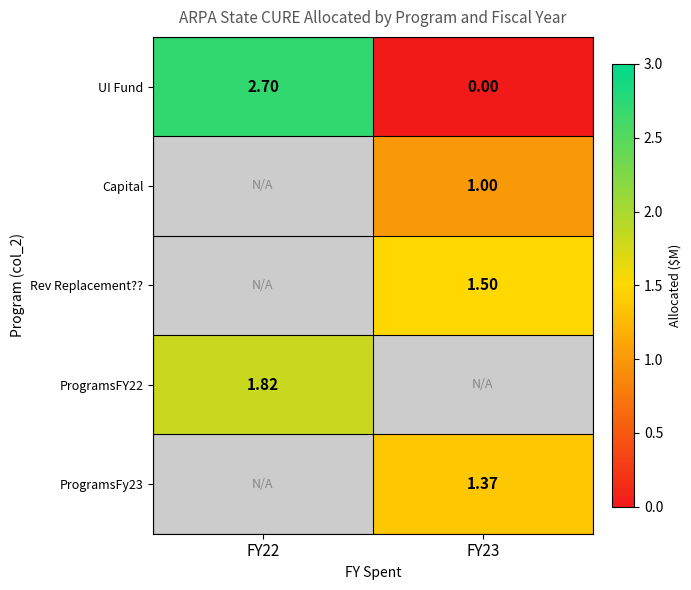

How many positive values does the ProgramsFy23 series have?

1